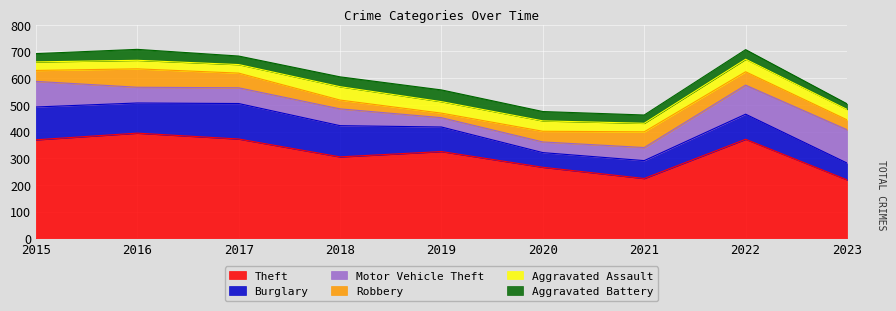

List the series in order of their peak value, highest first.

Theft, Burglary, Motor Vehicle Theft, Robbery, Aggravated Assault, Aggravated Battery